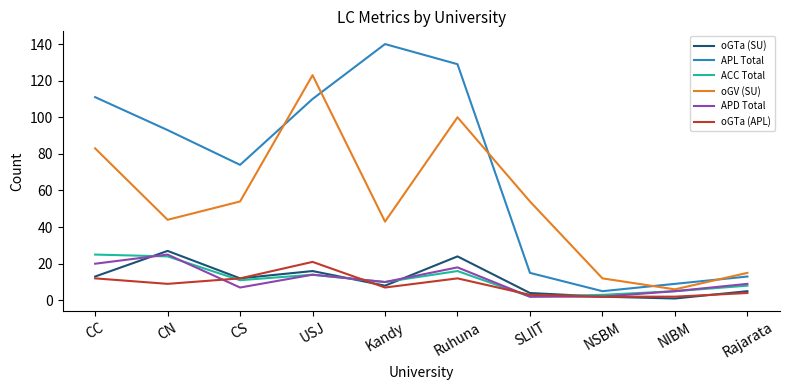

What is the difference between the oGV (SU) values at CC and Ruhuna?

17